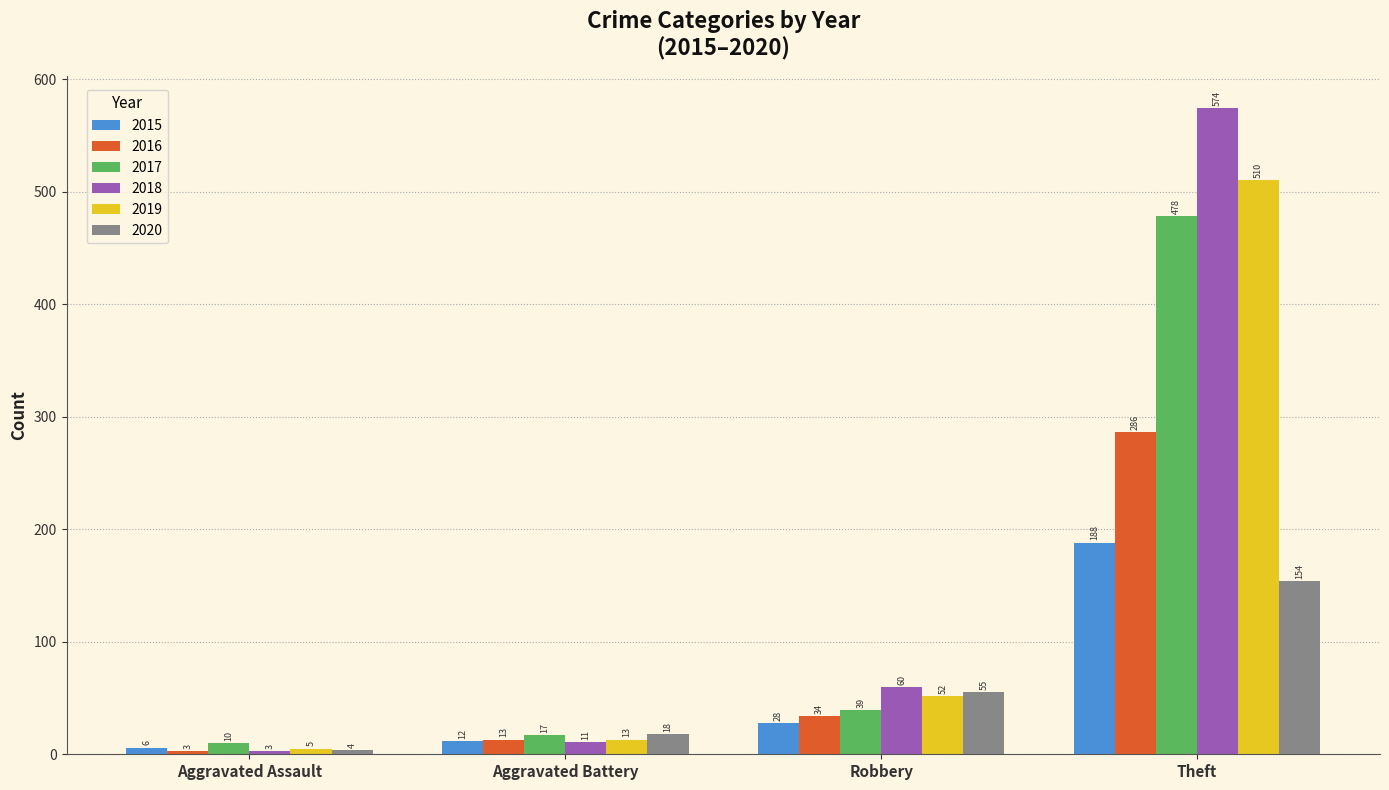

What is the maximum value shown in the chart?

574